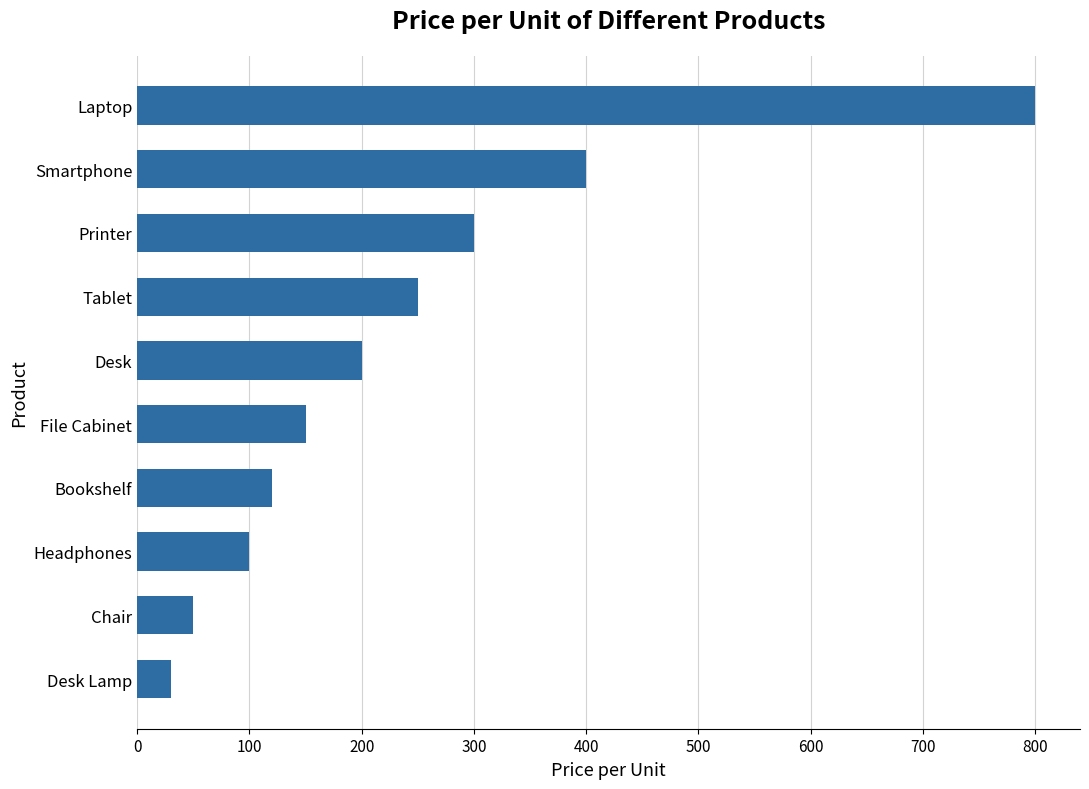

Reading bottom to top, list all the values displayed in this chart.

30	50	100	120	150	200	250	300	400	800